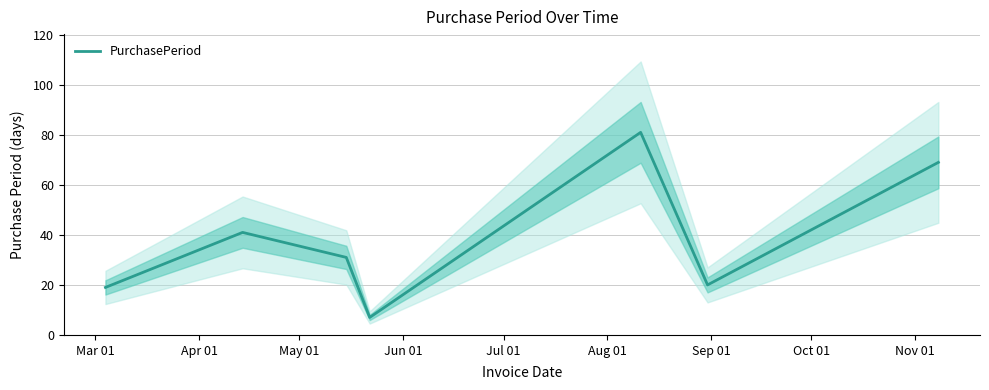

Reading right to left, list all the values displayed in this chart.

69	20	81	7	31	41	19